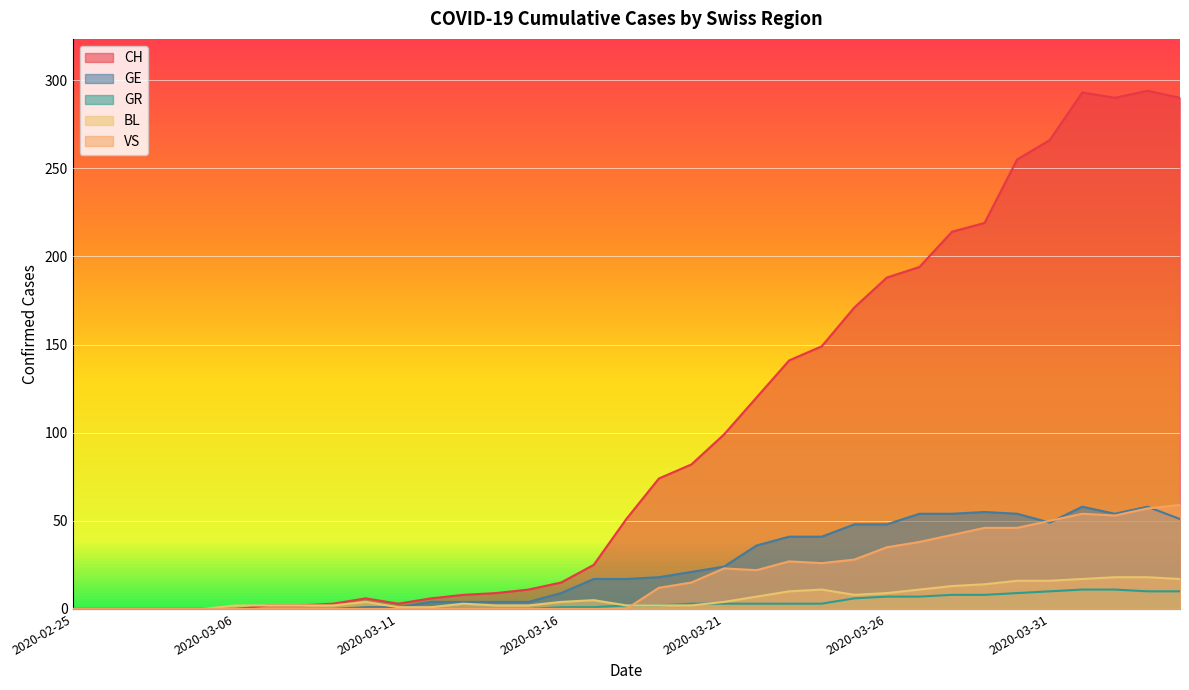

Reading right to left, transcribe all the data shown in this chart.

CH: 290	294	290	293	266	255	219	214	194	188	171	149	141	120	99	82	74	51	25	15	11	9	8	6	3	6	3	2	2	0	0	0	0	0	0
GE: 51	58	54	58	49	54	55	54	54	48	48	41	41	36	24	21	18	17	17	9	4	4	4	4	1	1	0	0	0	0	0	0	0	0	0
GR: 10	10	11	11	10	9	8	8	7	7	6	3	3	3	3	3	2	2	1	1	0	0	0	0	0	0	0	0	0	0	0	0	0	0	0
BL: 17	18	18	17	16	16	14	13	11	9	8	11	10	7	4	2	2	2	5	4	2	2	3	1	1	4	2	2	2	2	0	0	0	0	0
VS: 59	57	53	54	50	46	46	42	38	35	28	26	27	22	23	15	12	0	0	0	0	0	0	0	0	0	0	0	0	0	0	0	0	0	0